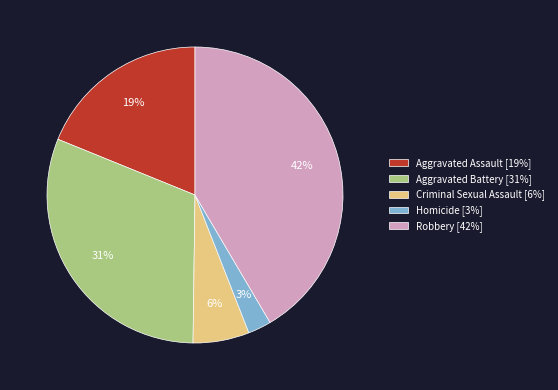

How many segments does this pie chart have?

5